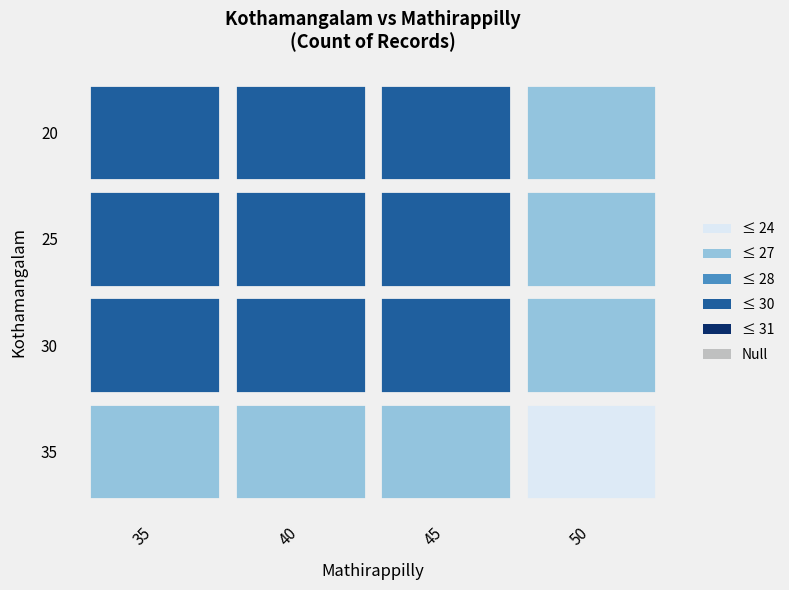

At how many categories does at least one series exceed 45?

1